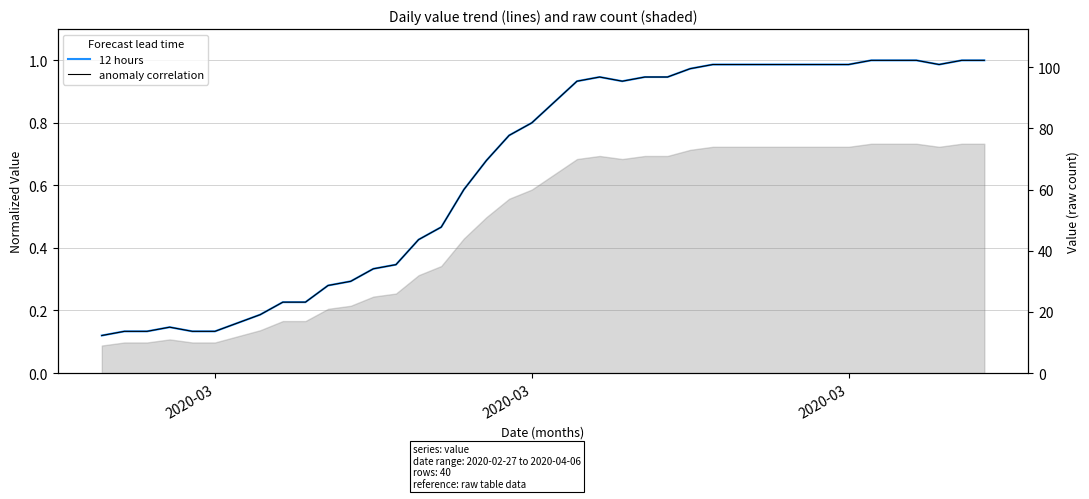

List the series in order of their peak value, highest first.

12 hours, anomaly correlation